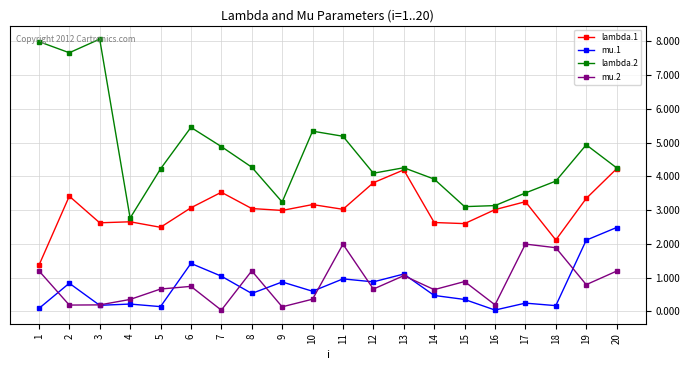

Is the value of lambda.2 at 8 greater than the value of mu.1 at 19?

Yes